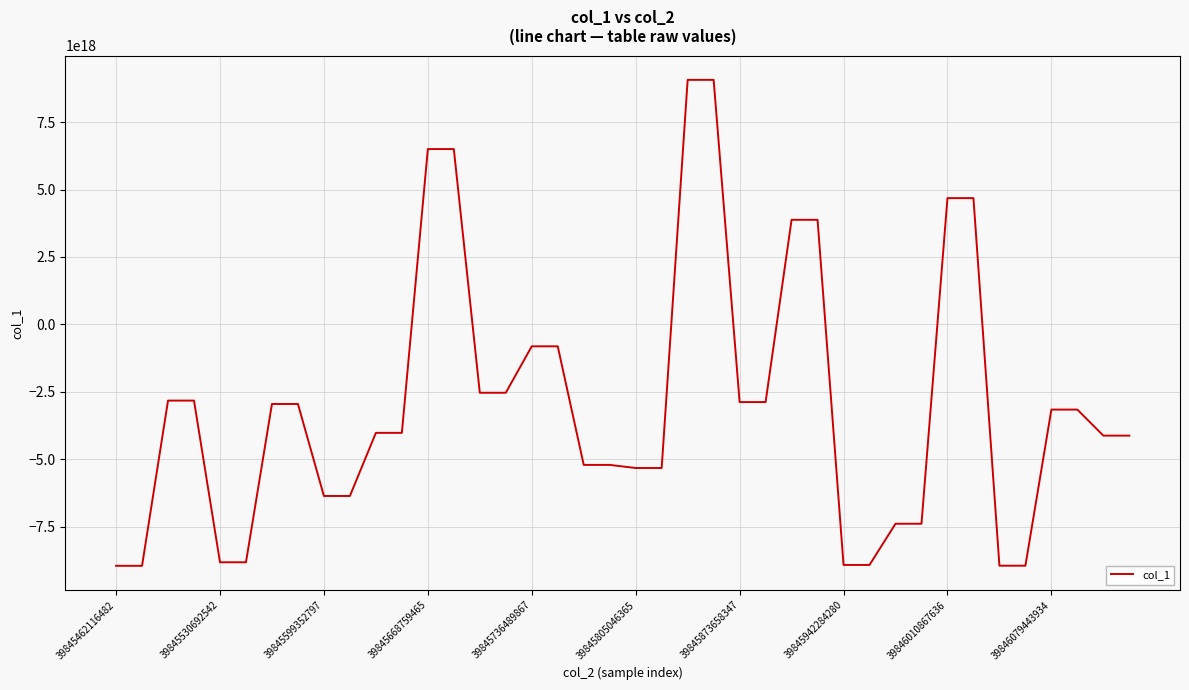

Reading left to right, list all the values displayed in this chart.

-8944308770279285760	-8944308770279285760	-2822253071141686784	-2822253071141686784	-8812932423634081792	-8812932423634081792	-2947352878325700096	-2947352878325700096	-6356331120506080256	-6356331120506080256	-4017308970044270080	-4017308970044270080	6498668384717507584	6498668384717507584	-2531530883750868480	-2531530883750868480	-810708322481626112	-810708322481626112	-5204845553273360384	-5204845553273360384	-5319561378058003456	-5319561378058003456	9063001253131522048	9063001253131522048	-2876162421661398016	-2876162421661398016	3876977316270978560	3876977316270978560	-8912103884114076672	-8912103884114076672	-7385119598986759168	-7385119598986759168	4680585307685895168	4680585307685895168	-8939883027223867392	-8939883027223867392	-3155251747497863168	-3155251747497863168	-4119779206499879936	-4119779206499879936